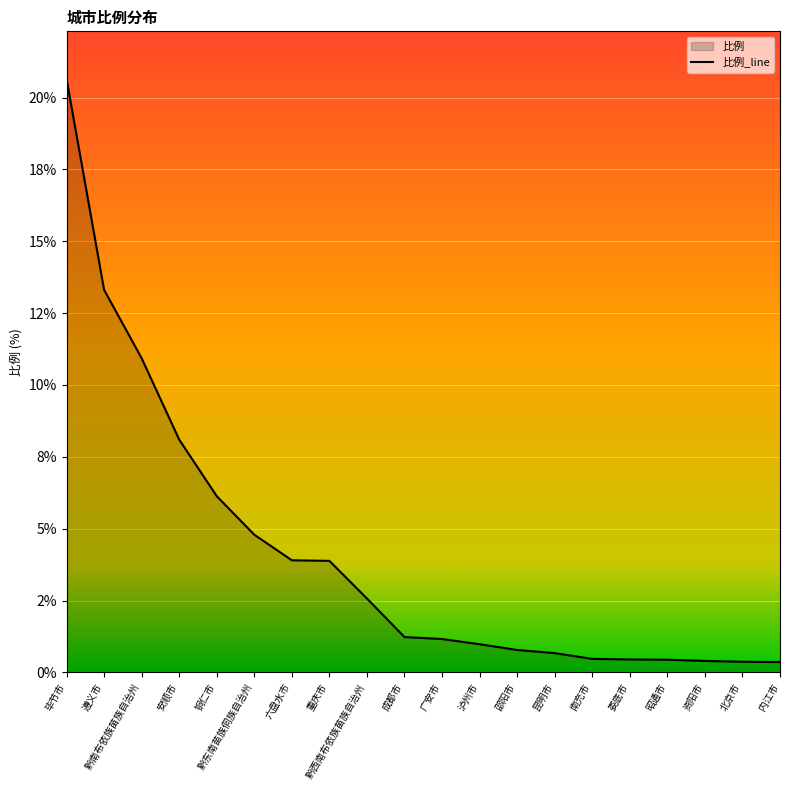

At which category does the chart reach its peak across all series?

毕节市